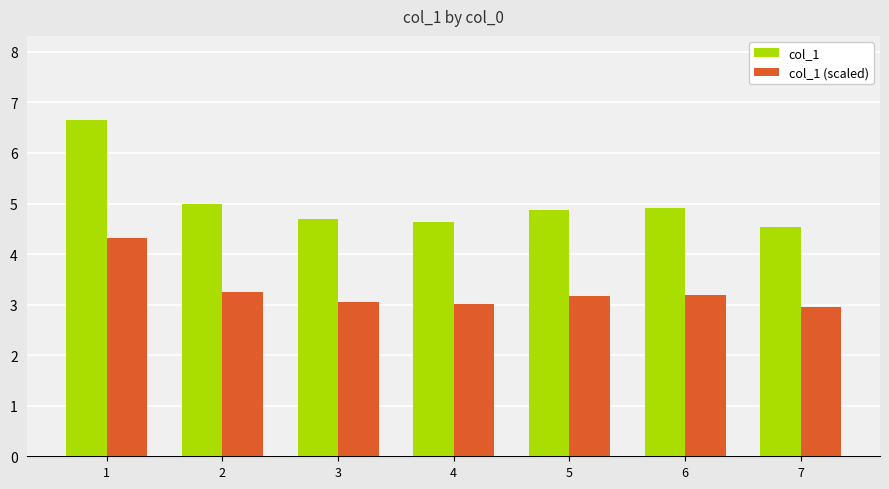

Read the col_1 value at 5.

4.9